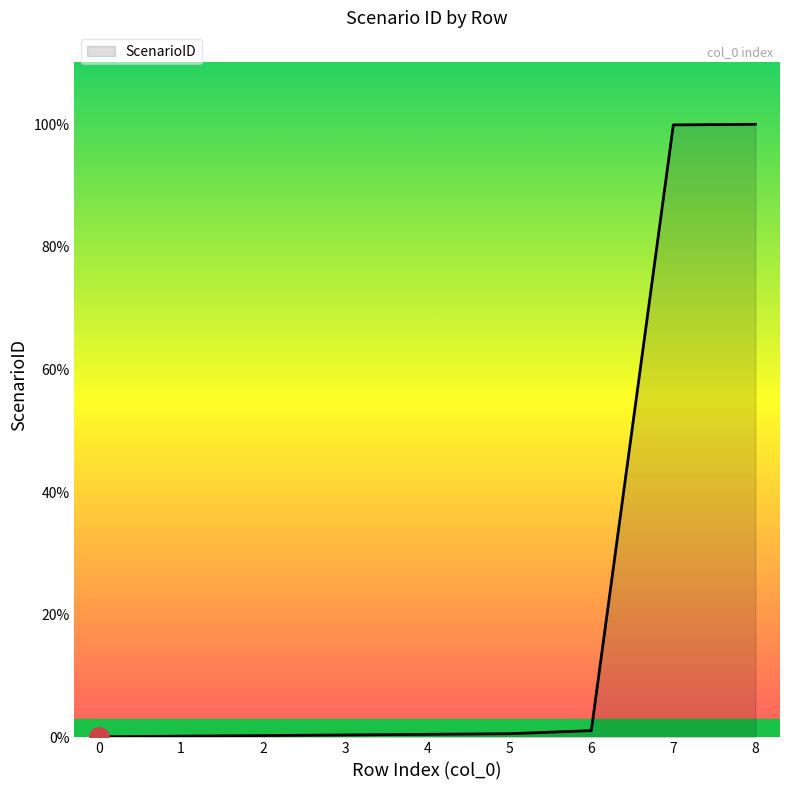

Is this an area chart (filled region under the line)?

Yes